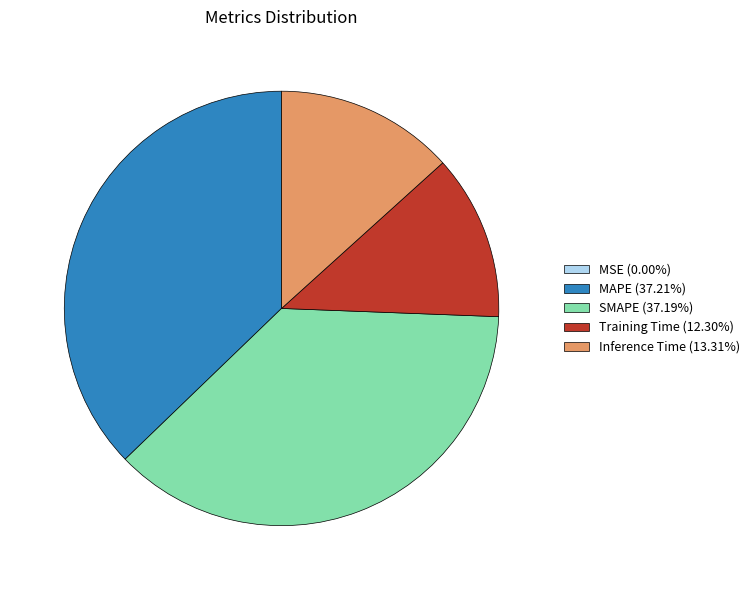

Does any single category account for the majority?

No